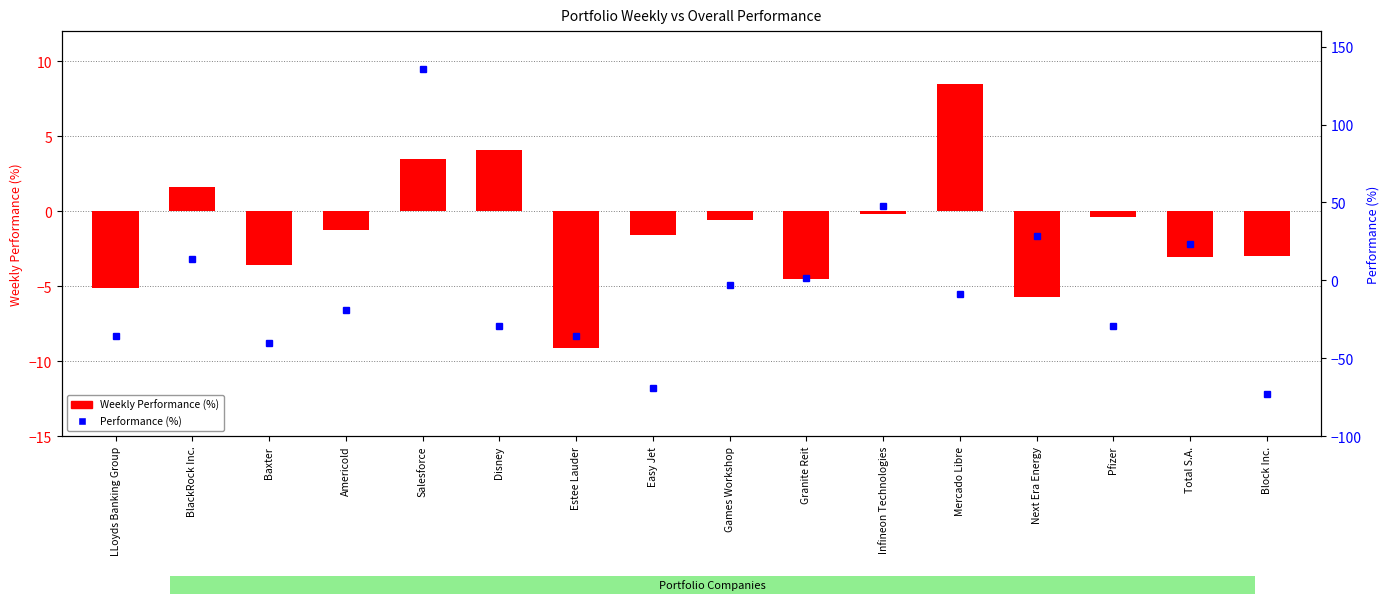

What is the difference between the maximum and minimum values?

17.6